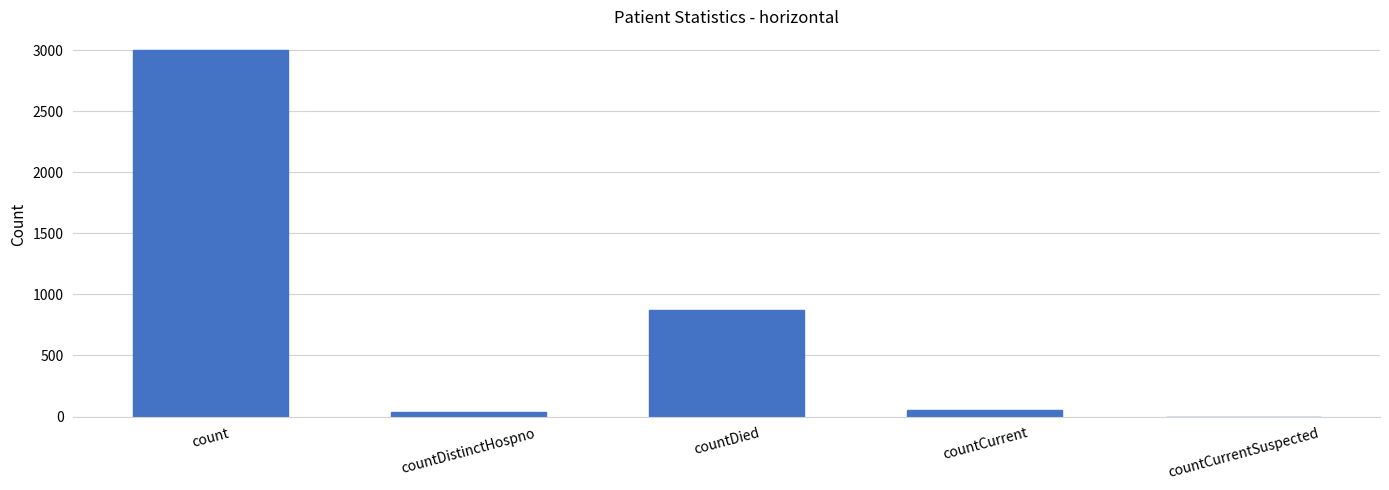

How many positive values are there?

4